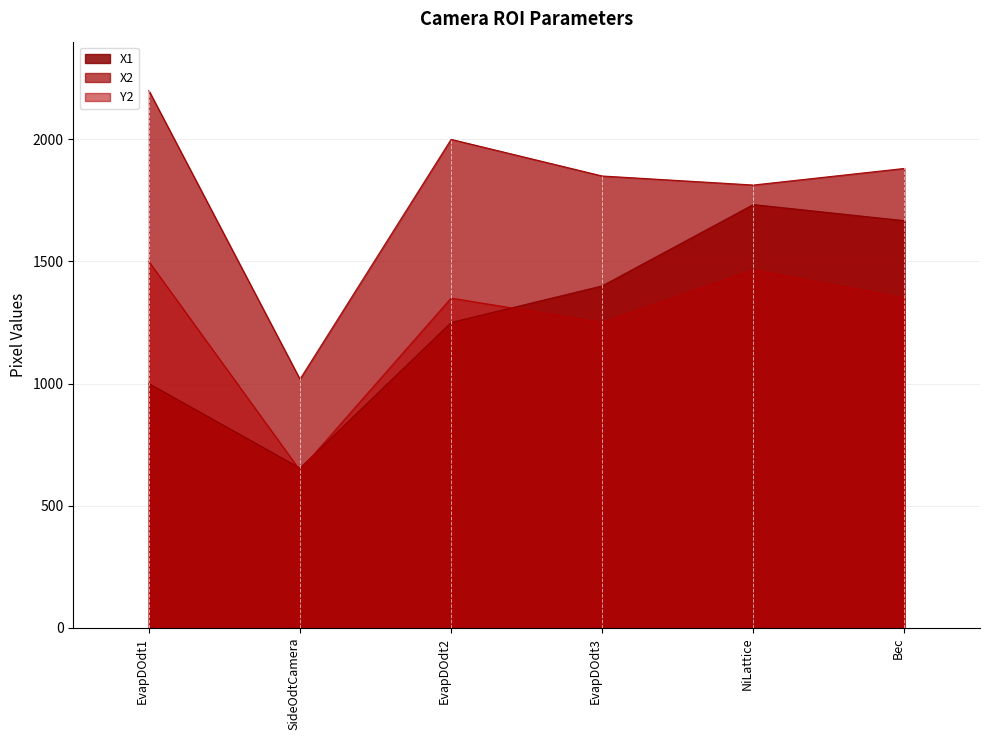

Which label corresponds to the smallest value in the chart?

SideOdtCamera